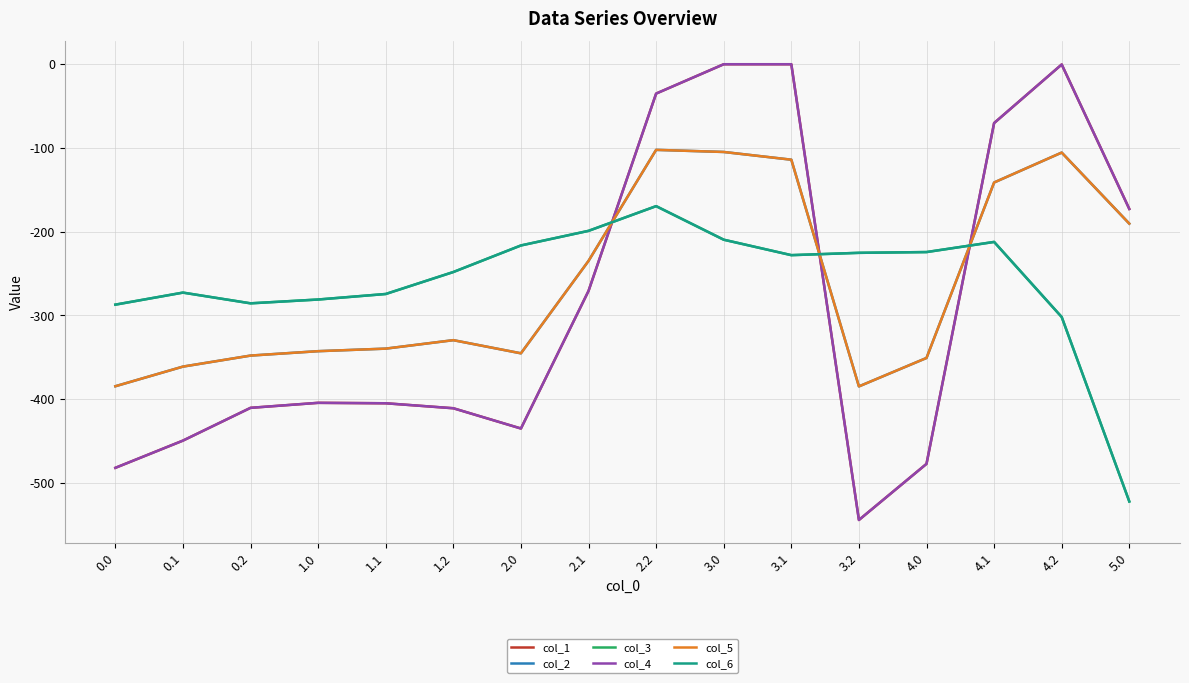

Between which two adjacent categories do col_4 and col_5 first intersect?

2.1 and 2.2